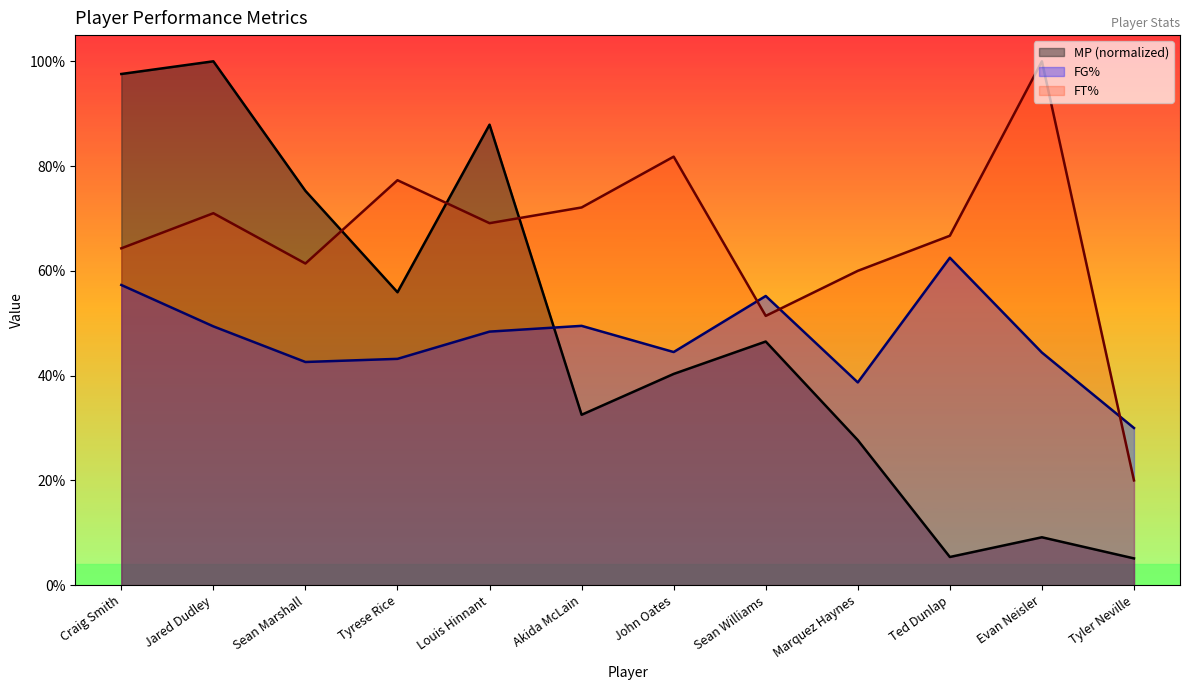

True or false: MP and FG% cross at least once.

True